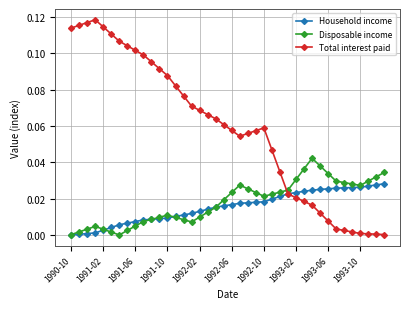

Which series has the largest total across all categories?

Total interest paid